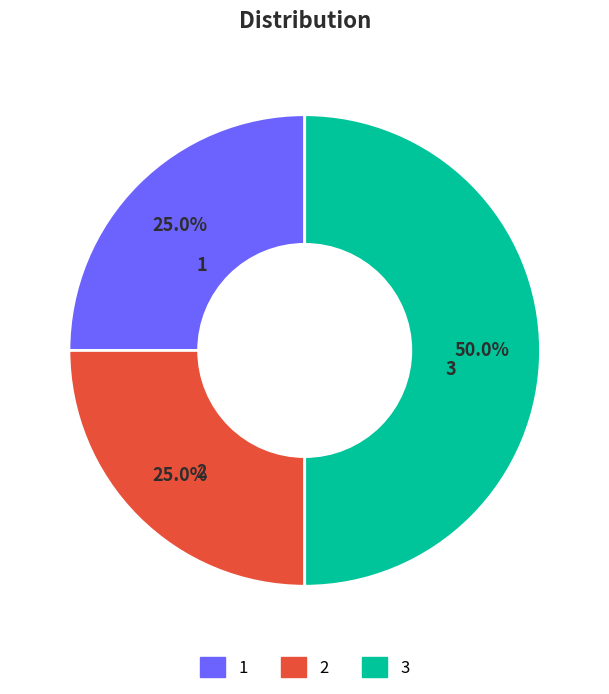

Count the number of slices in the pie.

3